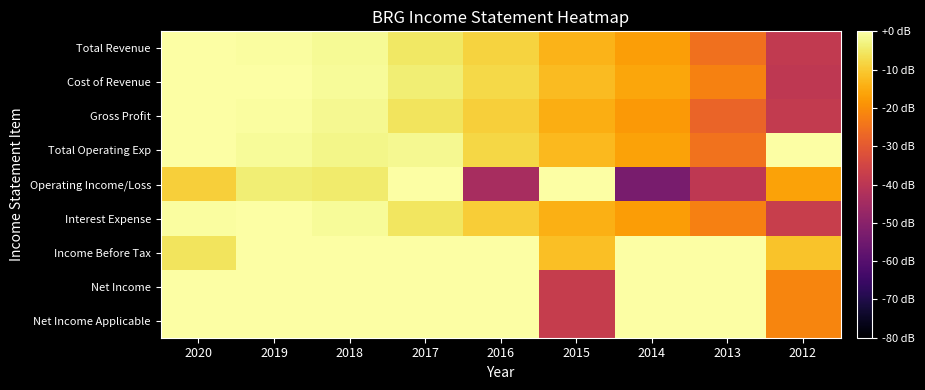

What is the spread (max minus min) of values at 2019?

83.9